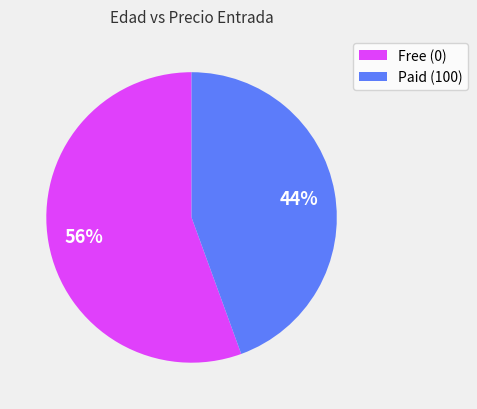

The Paid (100) slice represents 58% of the pie. True or false?

False